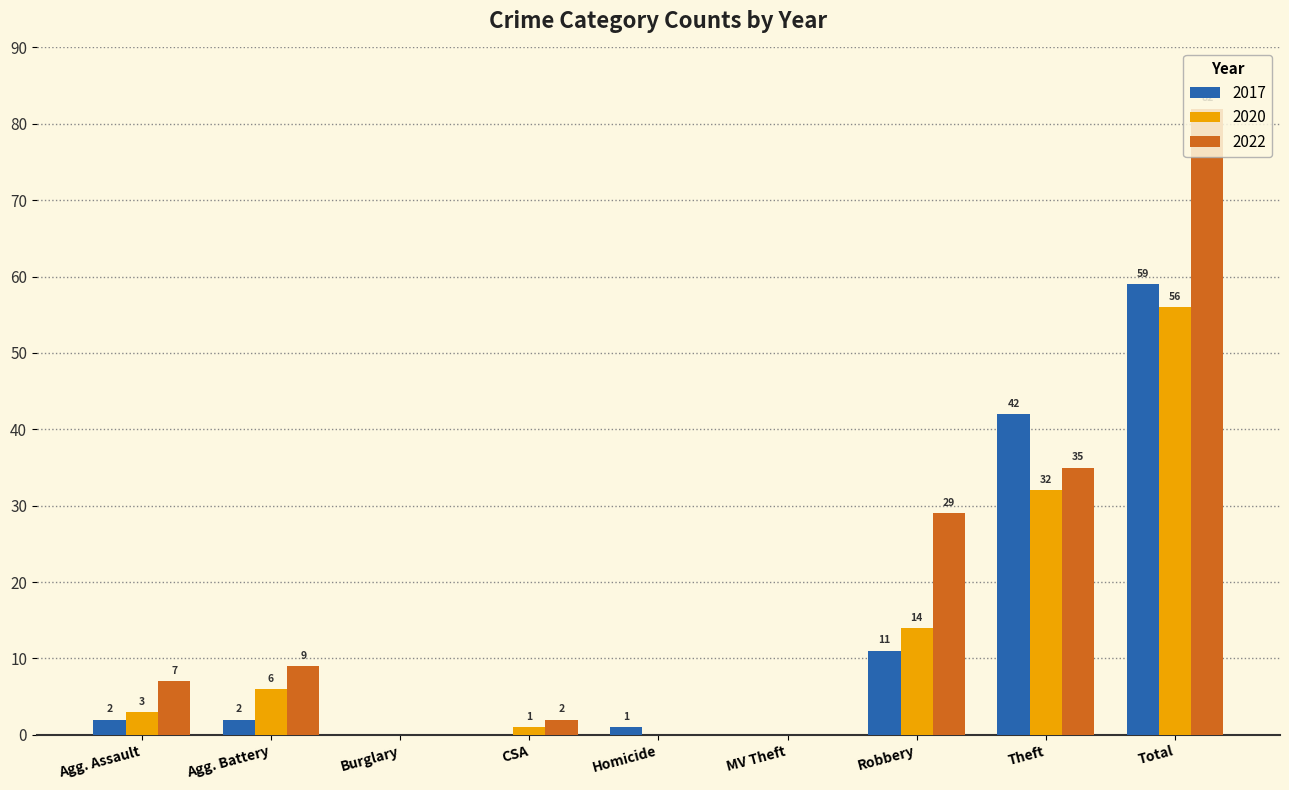

Which series has the largest total across all categories?

2022